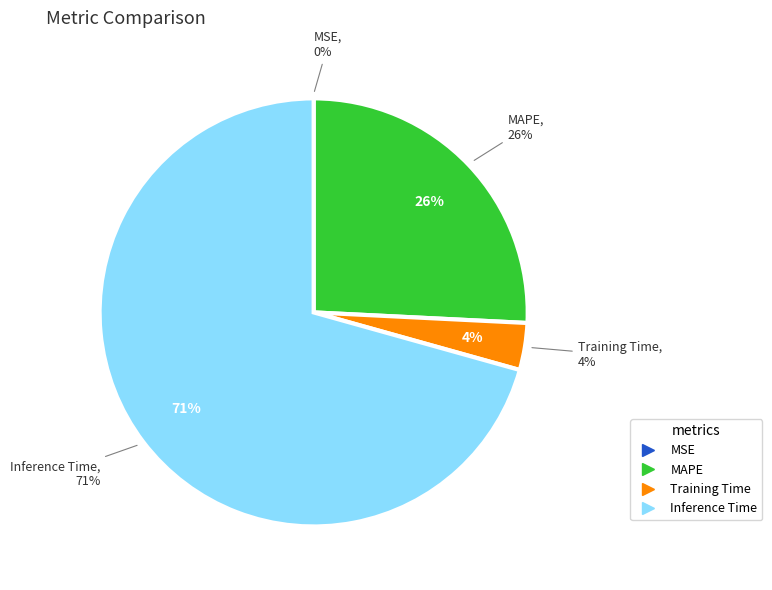

Combined, what portion of the pie is MAPE and Inference Time?

96.5%